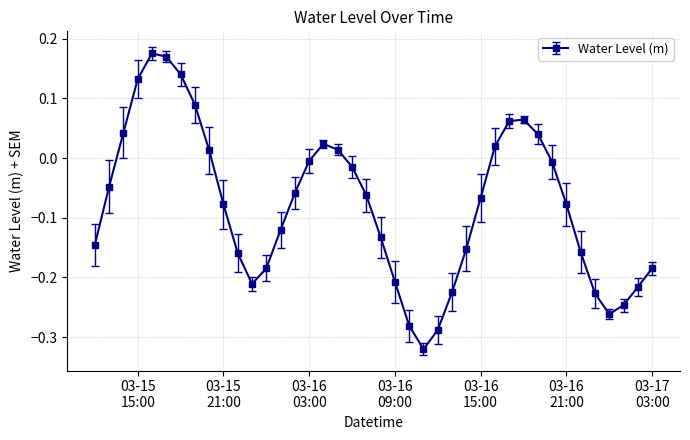

What is the difference between the maximum and minimum values?

0.5